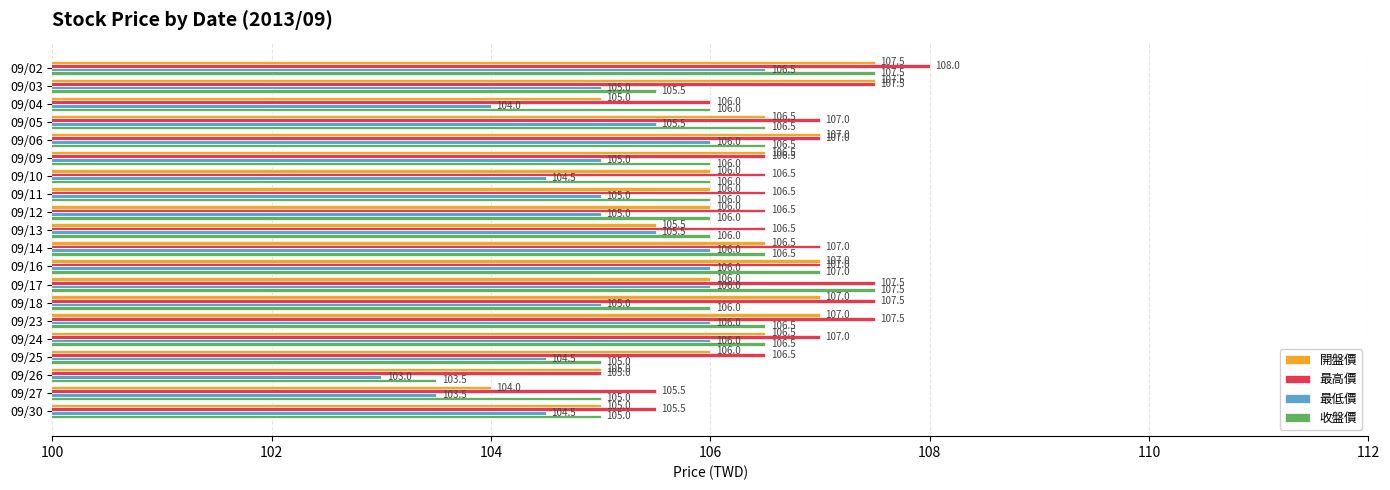

What is the sum of all 最高價 values?

2134.0